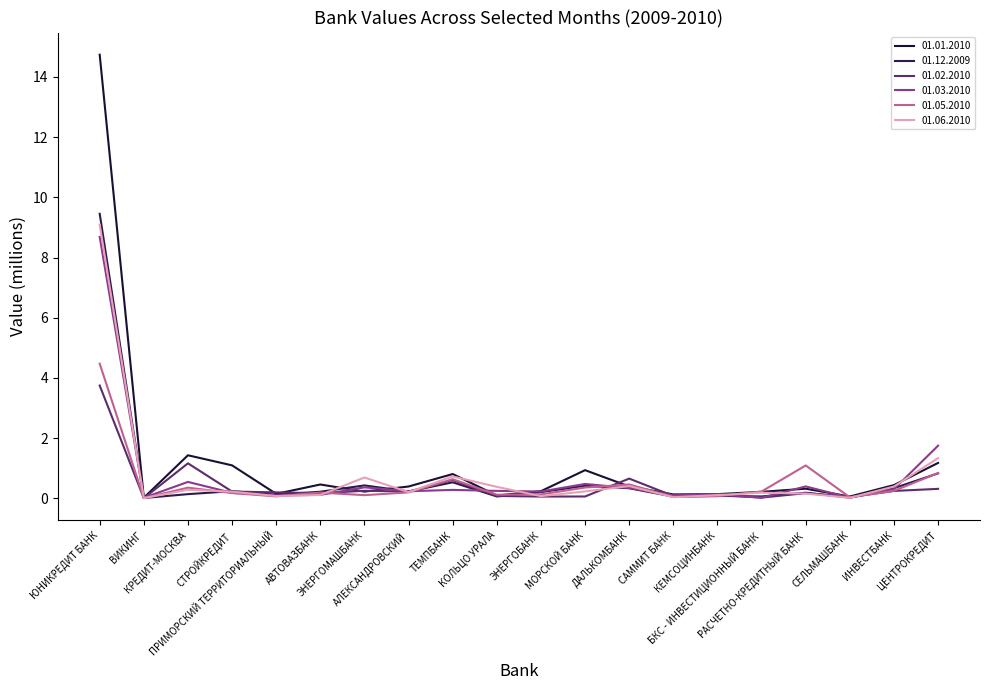

How many series are shown in this chart?

6